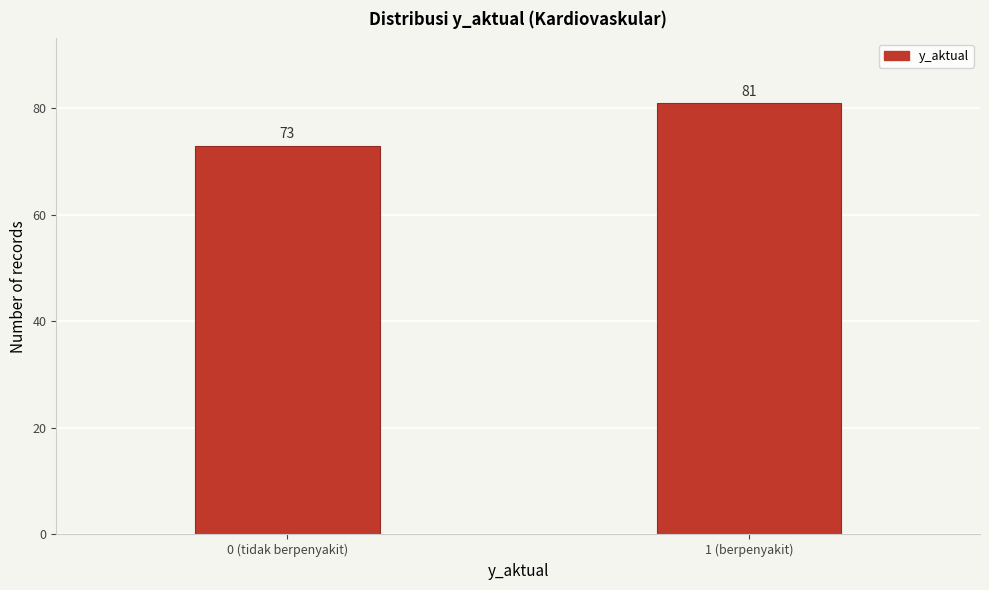

Reading left to right, transcribe all the data shown in this chart.

0 (tidak berpenyakit)=73	1 (berpenyakit)=81